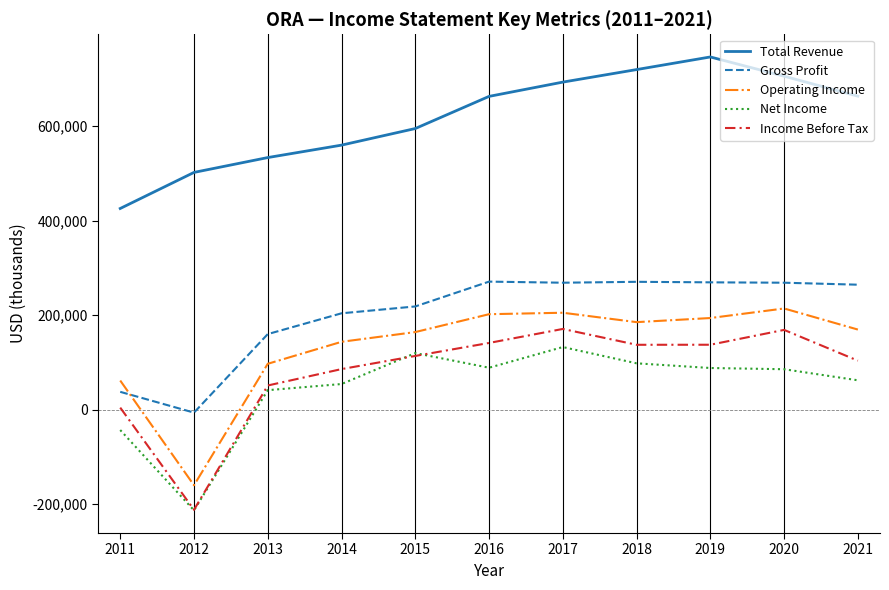

The Income Before Tax series shows 168700 at 2020. True or false?

True